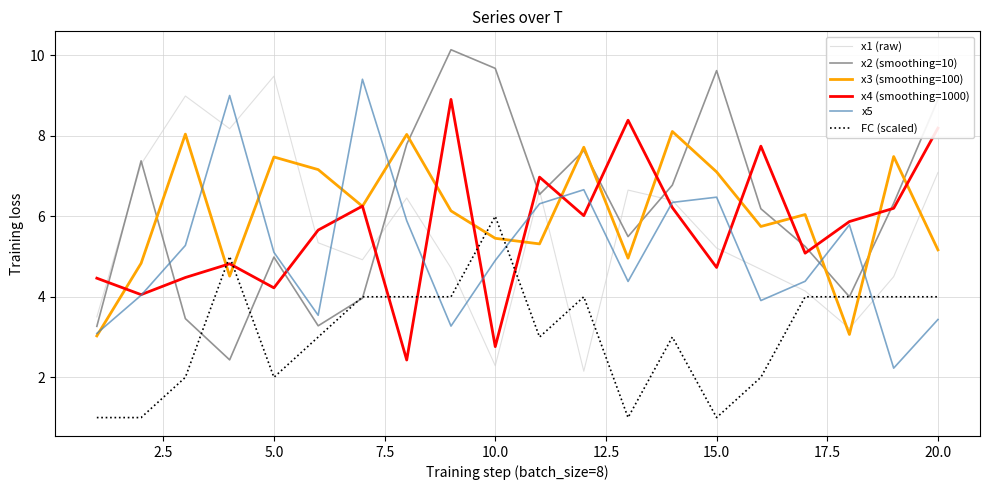

What is the lowest value of the x3 (smoothing=100) series?

3.0